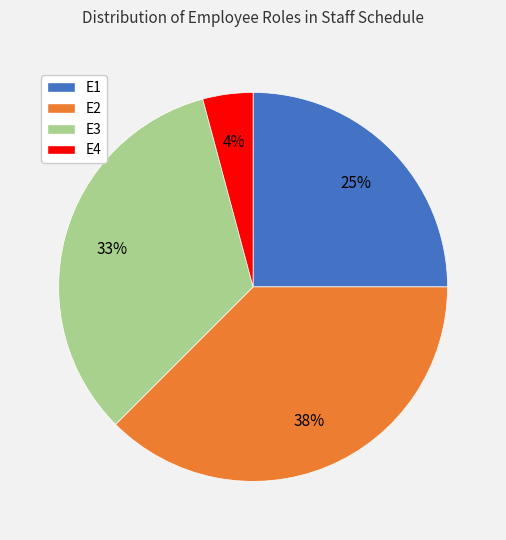

To the nearest percent, what is the average slice percentage?

25%